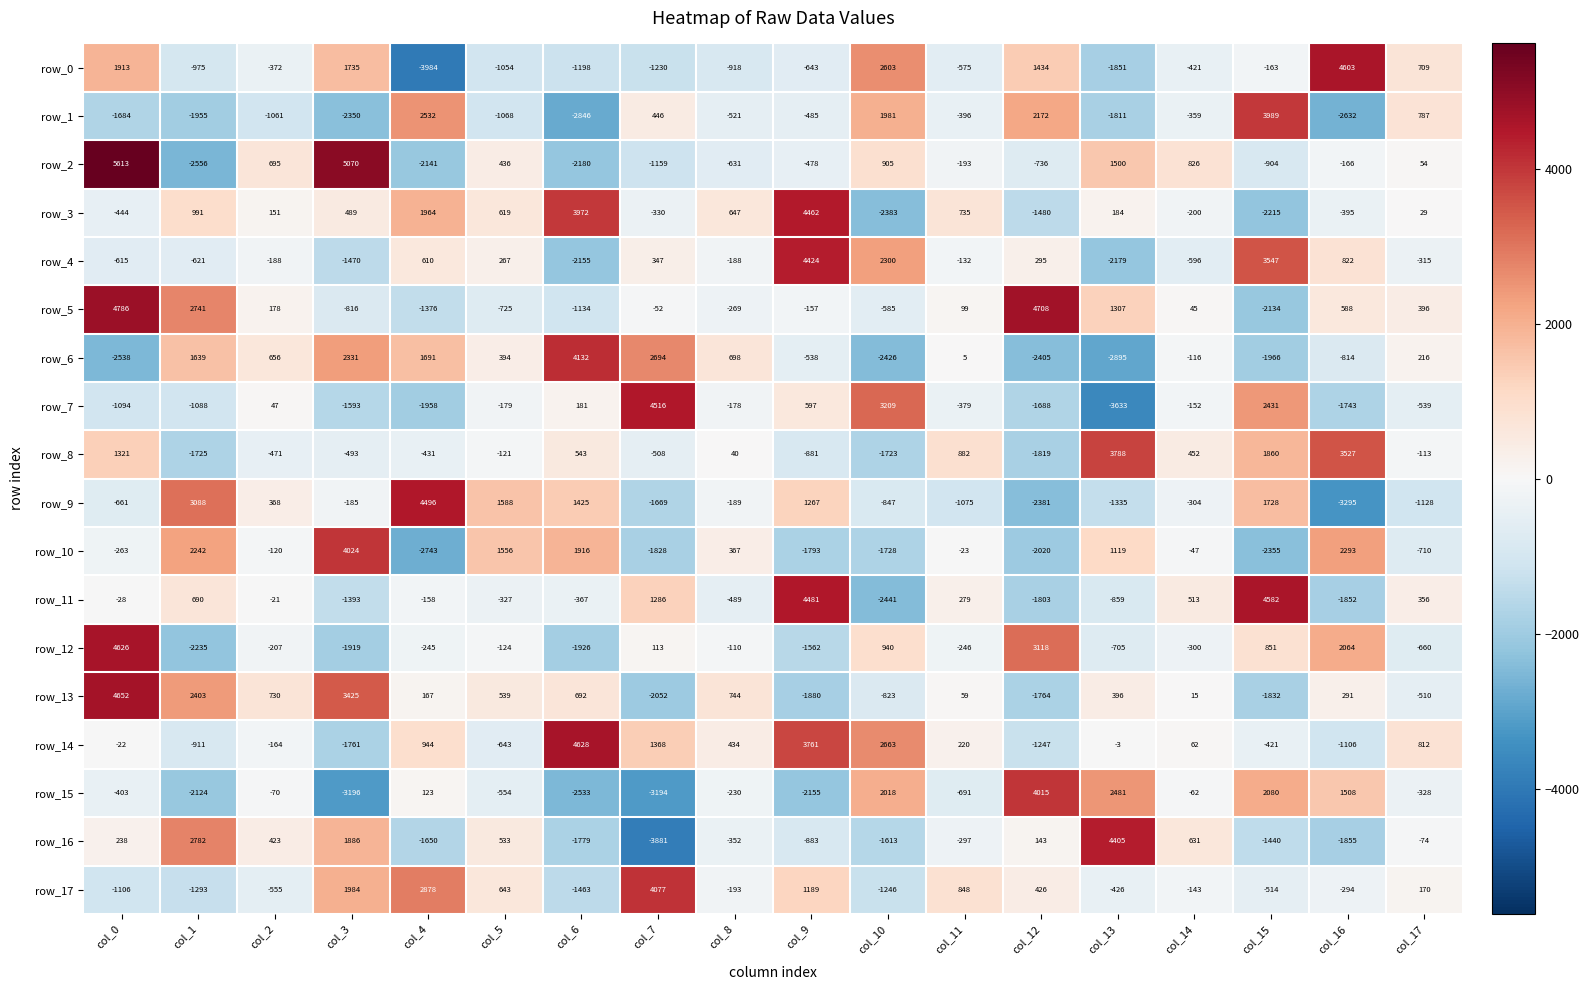

At which label is row_1 closest to 571?

col_7